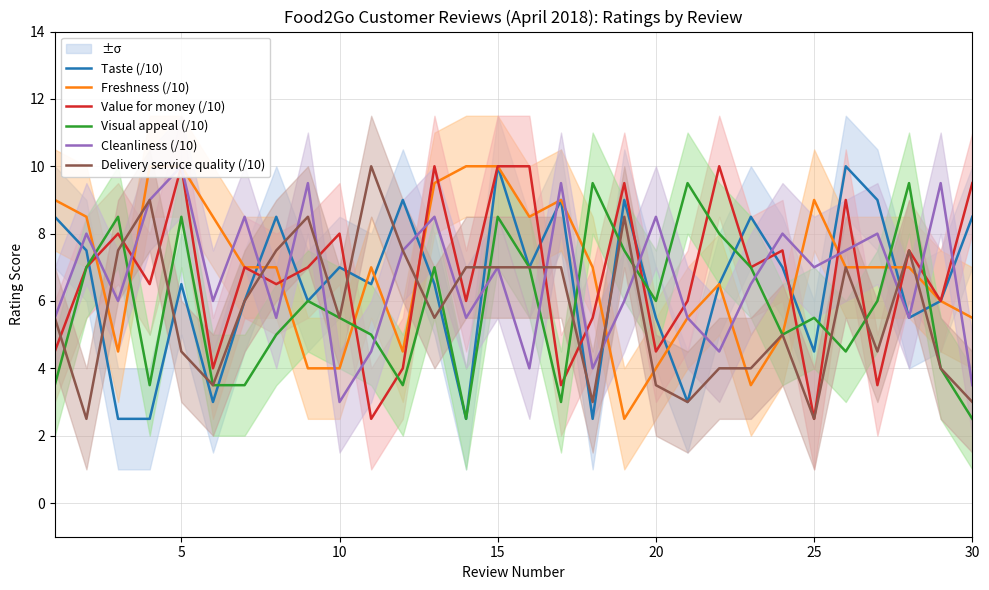

After their last crossing, which series has the higher values: Taste (/10) or Visual appeal (/10)?

Taste (/10)